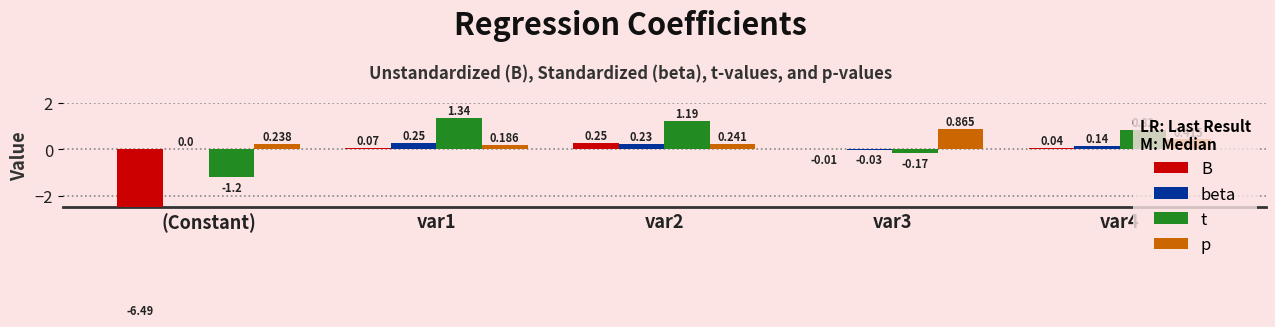

What is the smallest value displayed?

-6.5